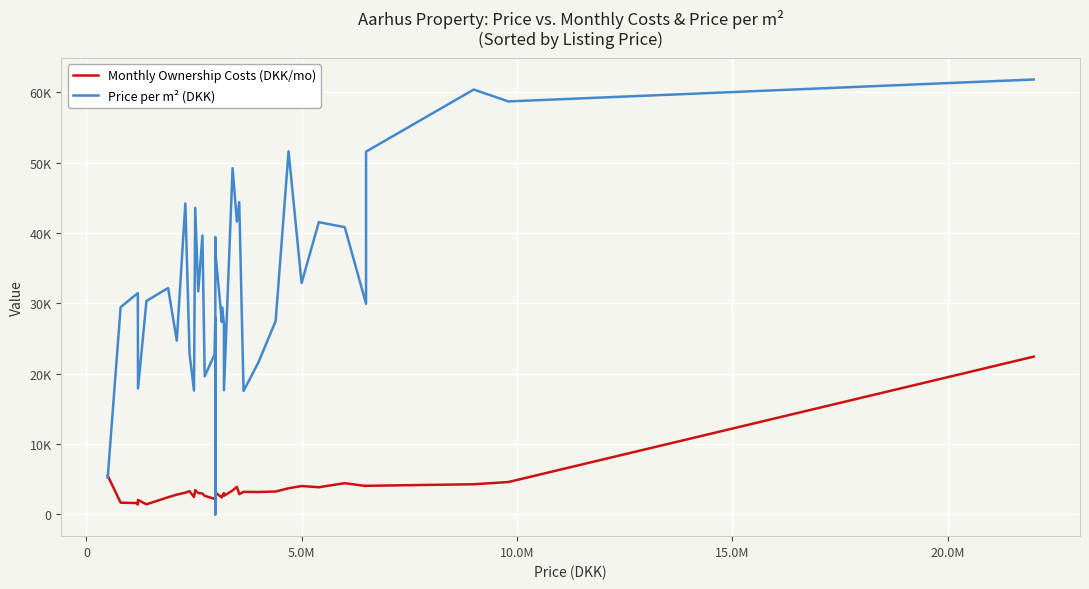

How many data points does each series have?

40